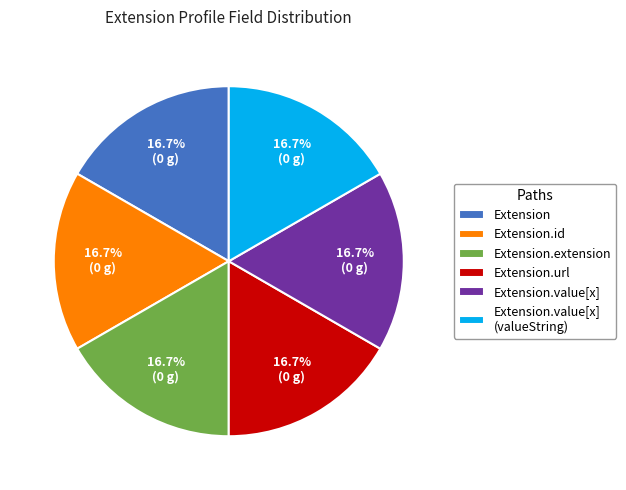

To the nearest percent, what is the difference between the largest and smallest slice percentages?

0%